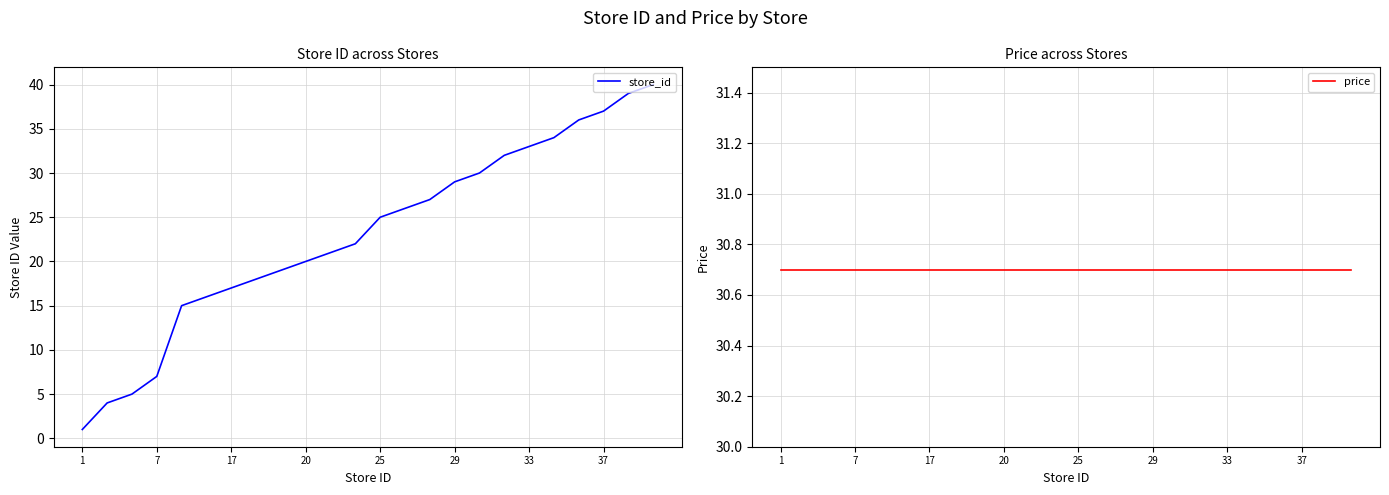

How many lines are shown in the chart?

2